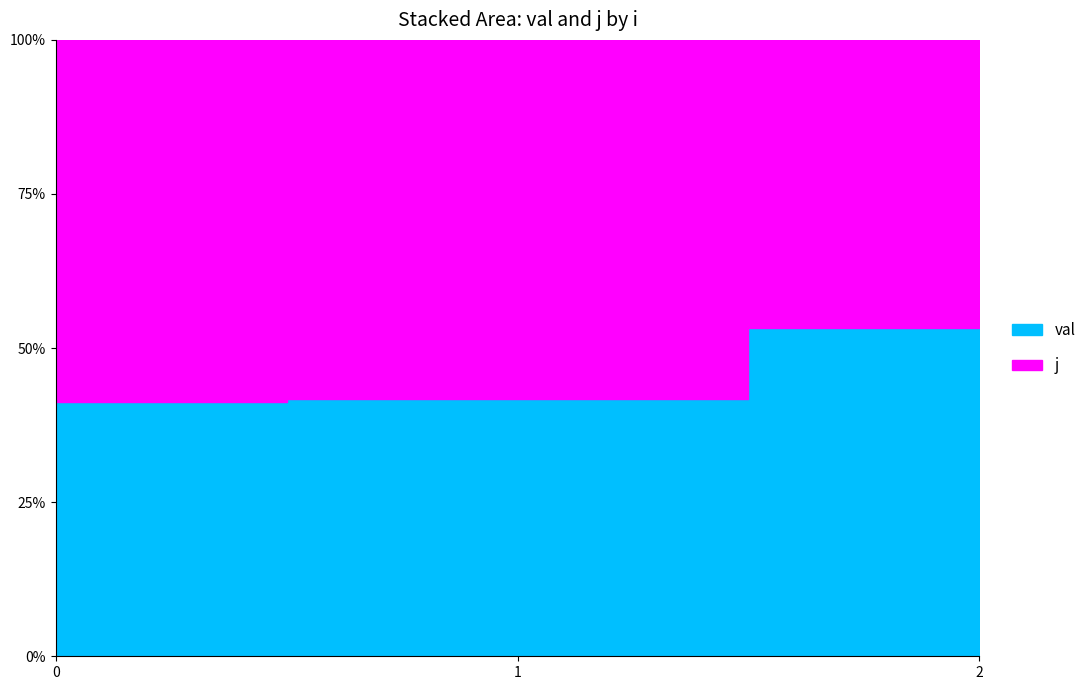

Is the value of val at 0 greater than the value of j at 0?

No